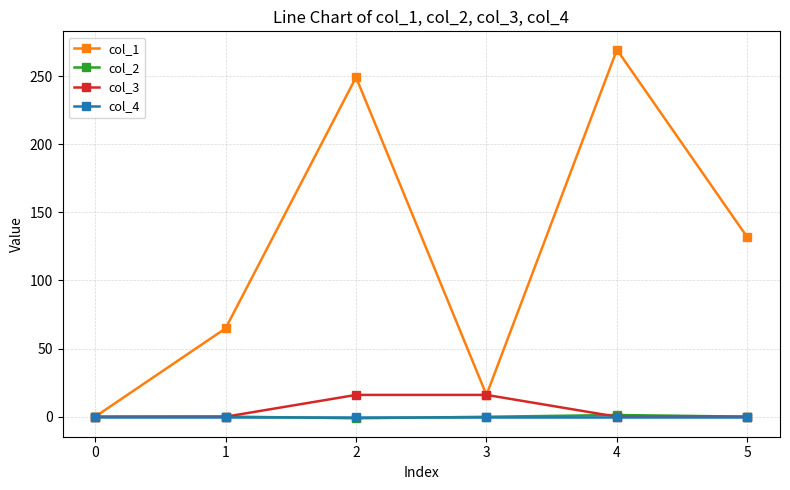

At which category does col_1 reach its first local peak?

2